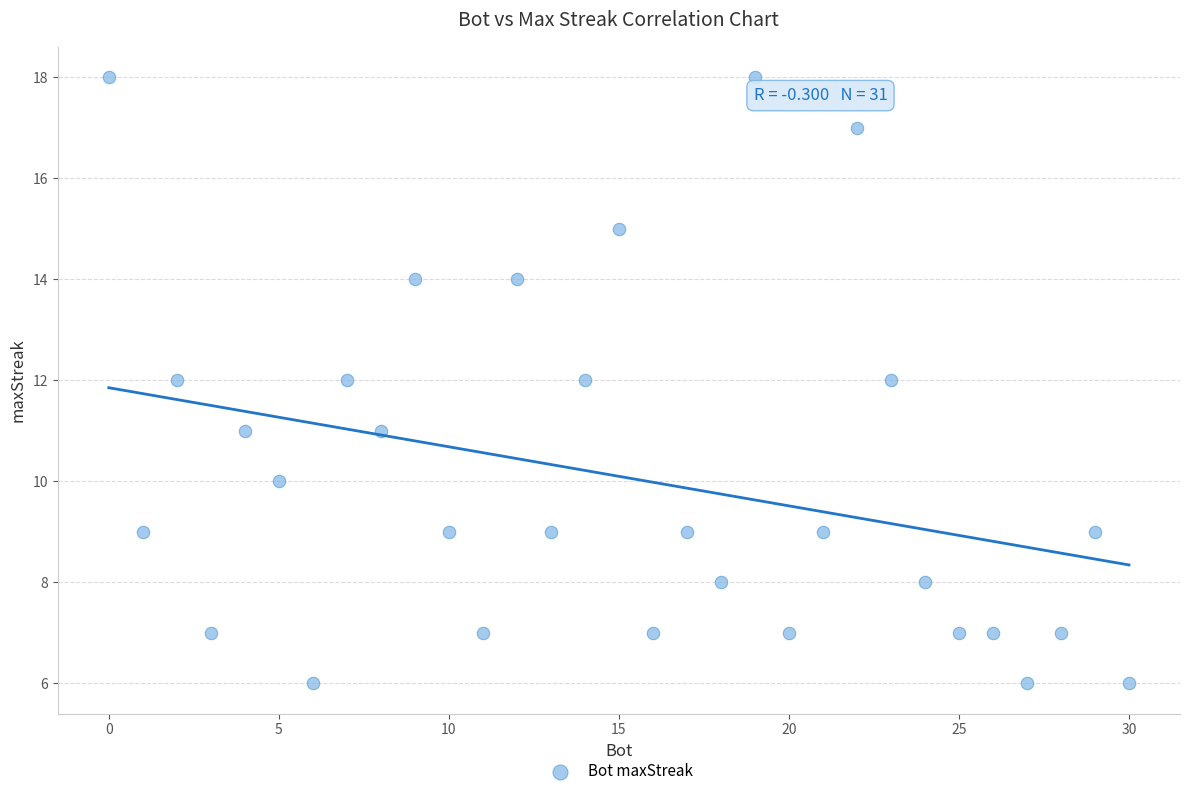

What is the range of Y values (max minus min)?

12